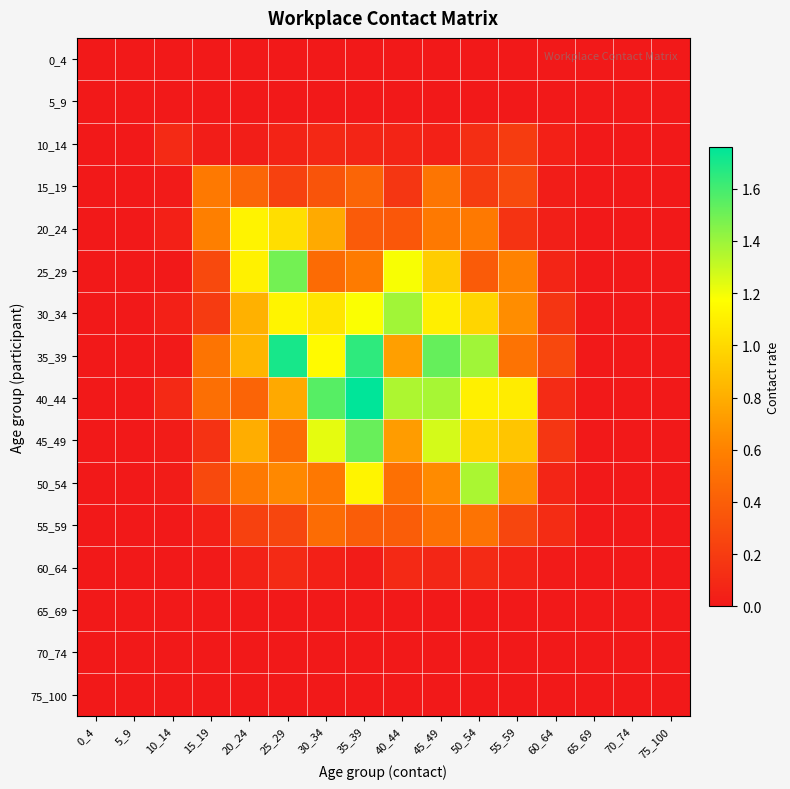

Count the number of data series in this chart.

16